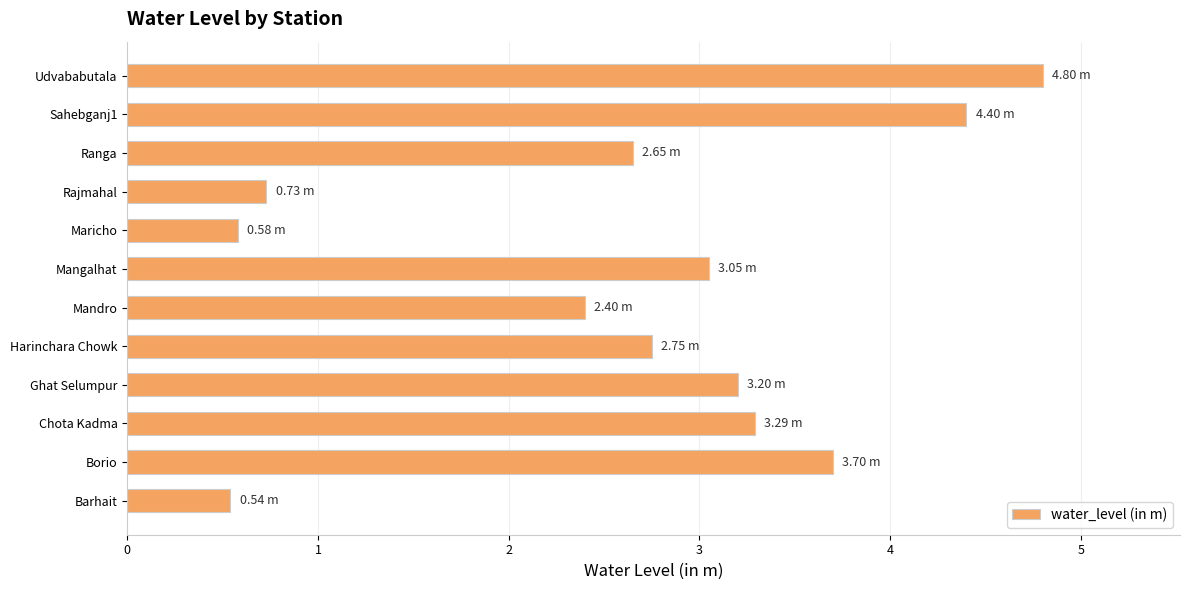

Approximately how many times larger is the value at Mandro compared to Sahebganj1?

0.5